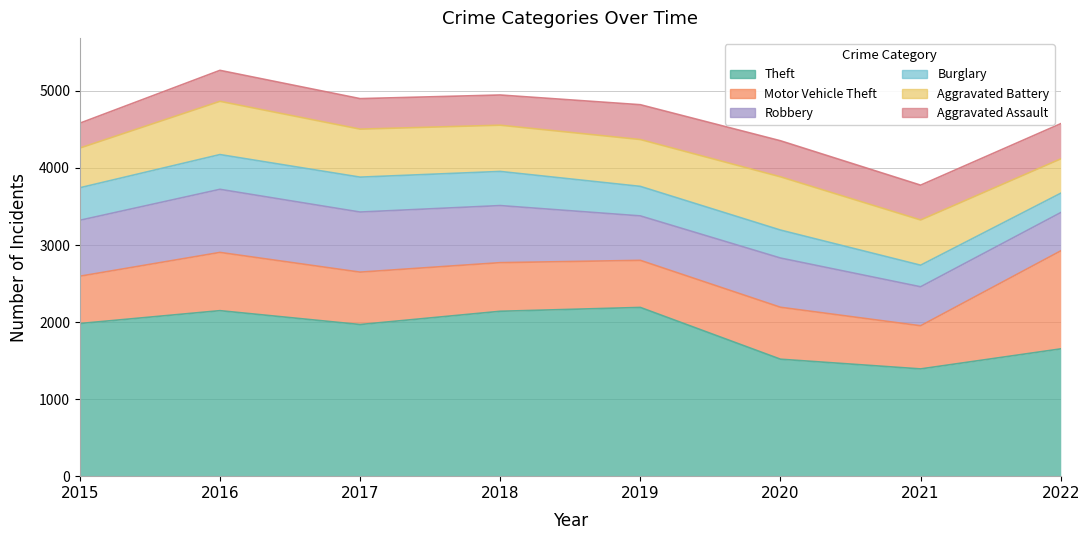

What is the value of the Aggravated Battery point at the 2nd from the left?

691